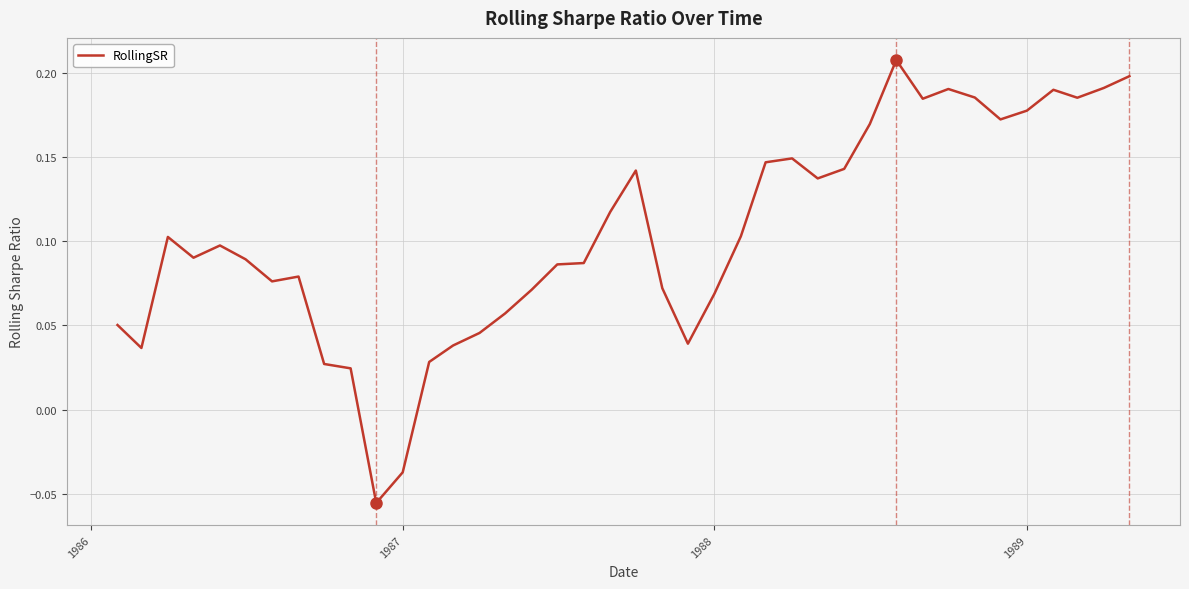

What is the difference between the maximum and minimum values?

0.3